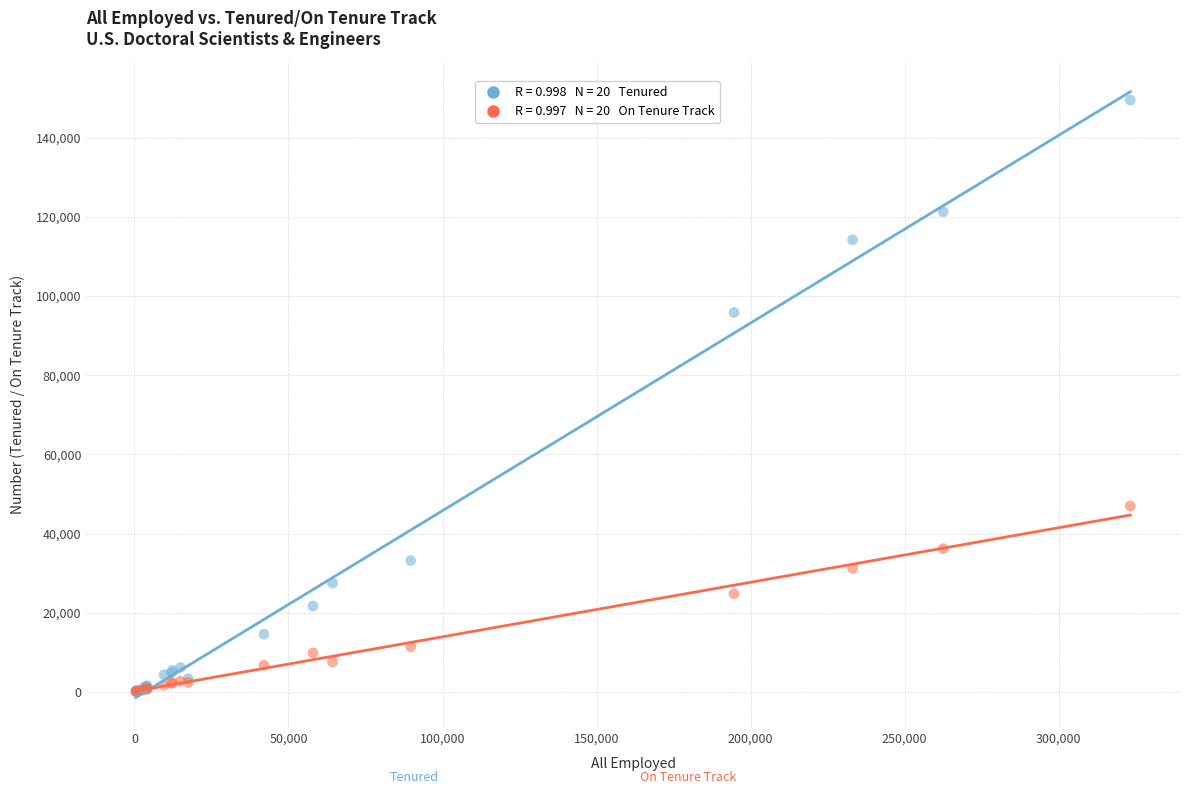

Across all series, what Y value is closest to 74800?

95850